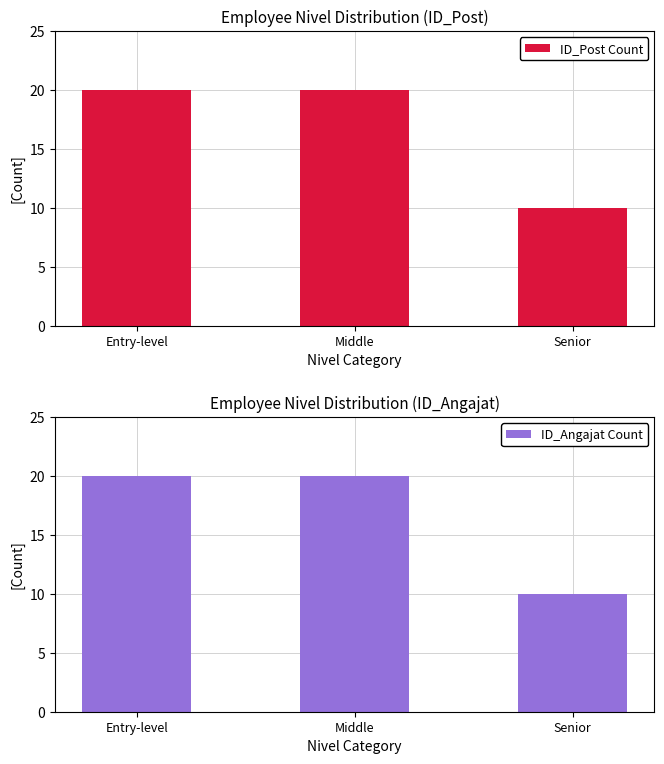

At which category is the sum across all series the highest?

Entry-level